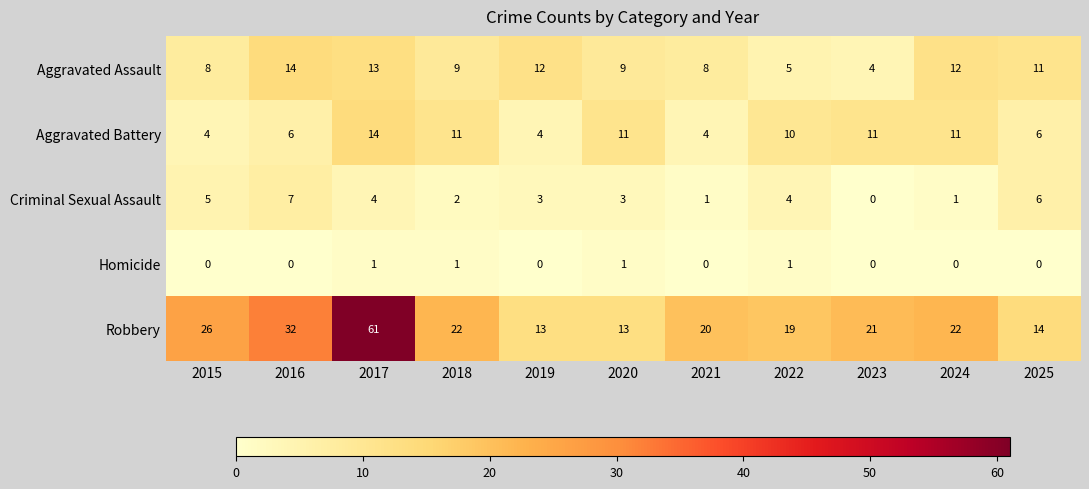

Which series changed the most between 2022 and 2025?

Aggravated Assault